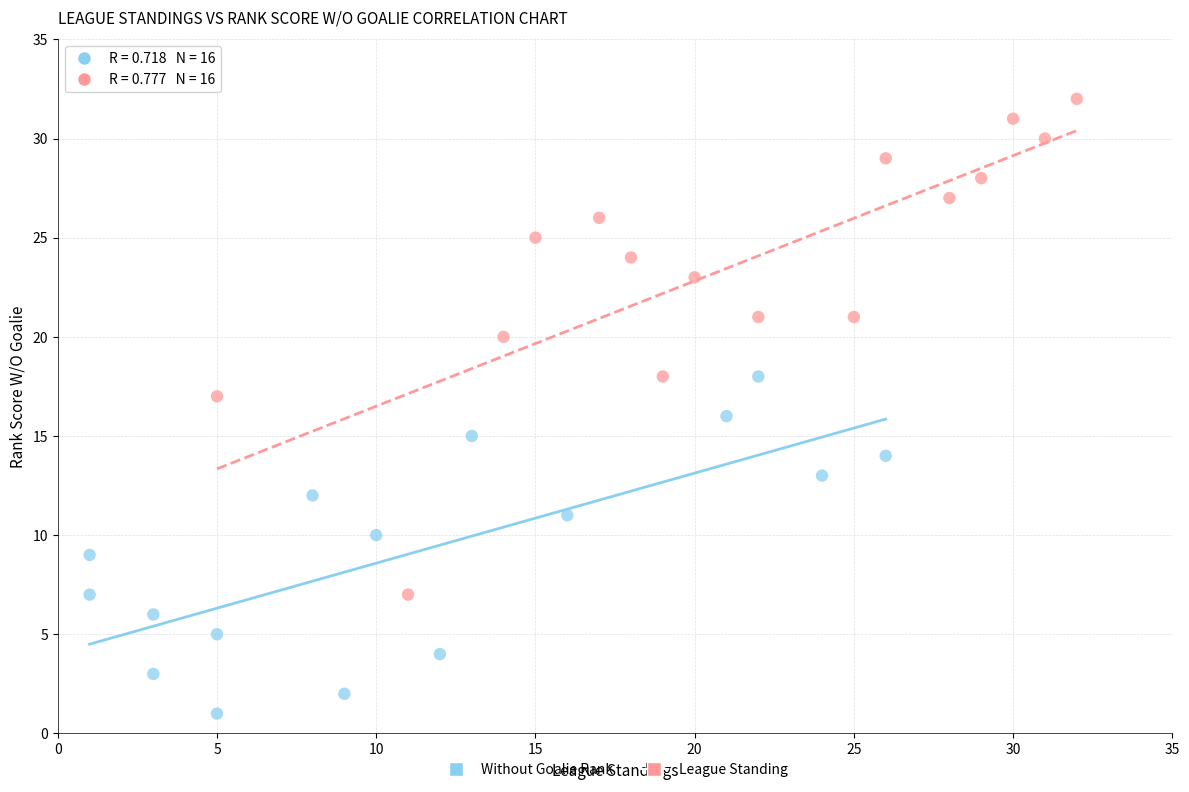

Which series has the largest Y range (max minus min)?

League Standing